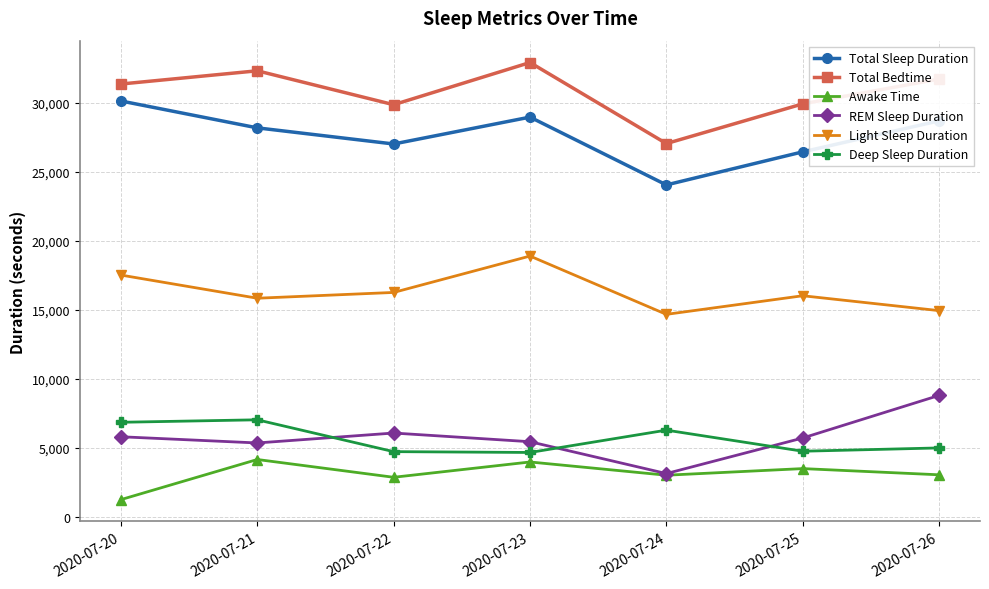

At which category does Total Sleep Duration reach its first local peak?

2020-07-23